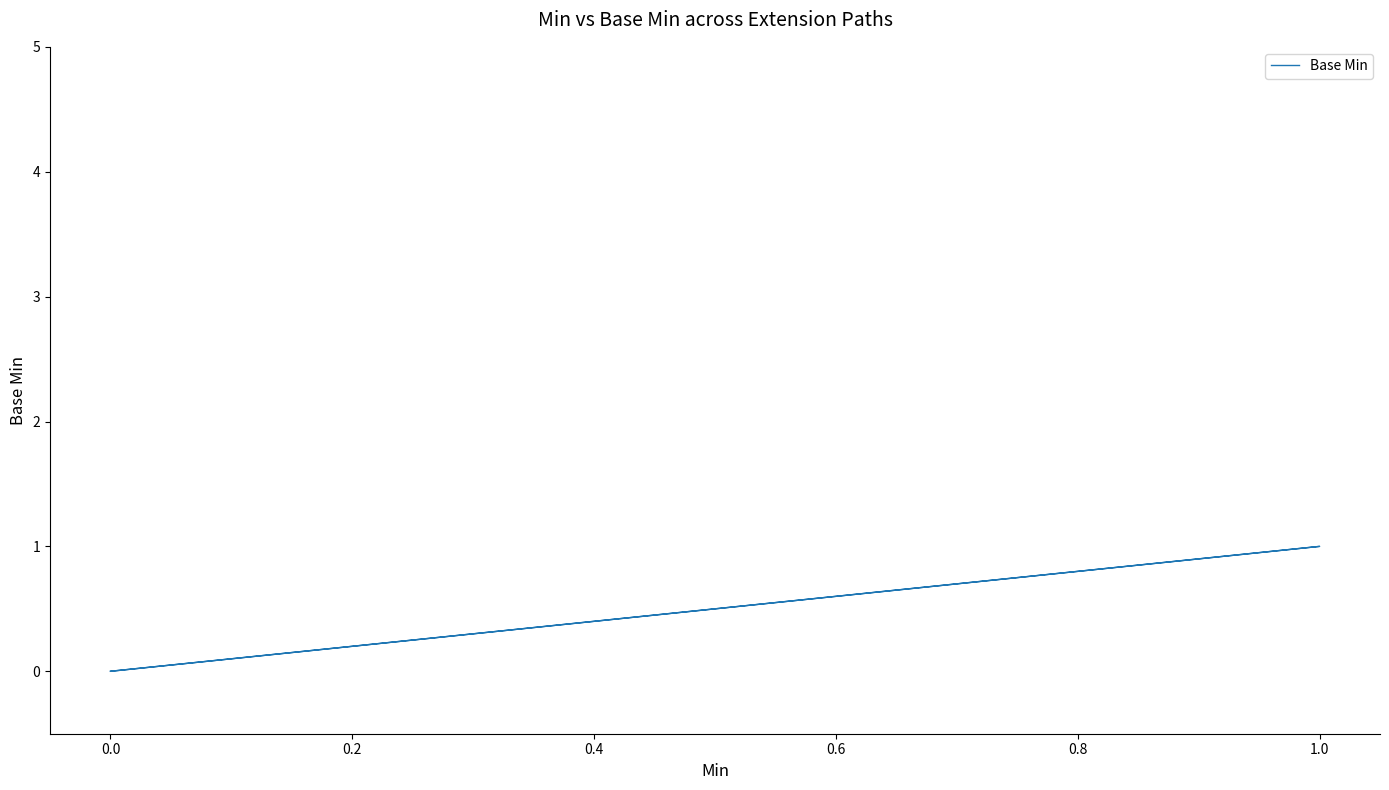

Which has a higher value, 0.6 or 0.0?

0.6